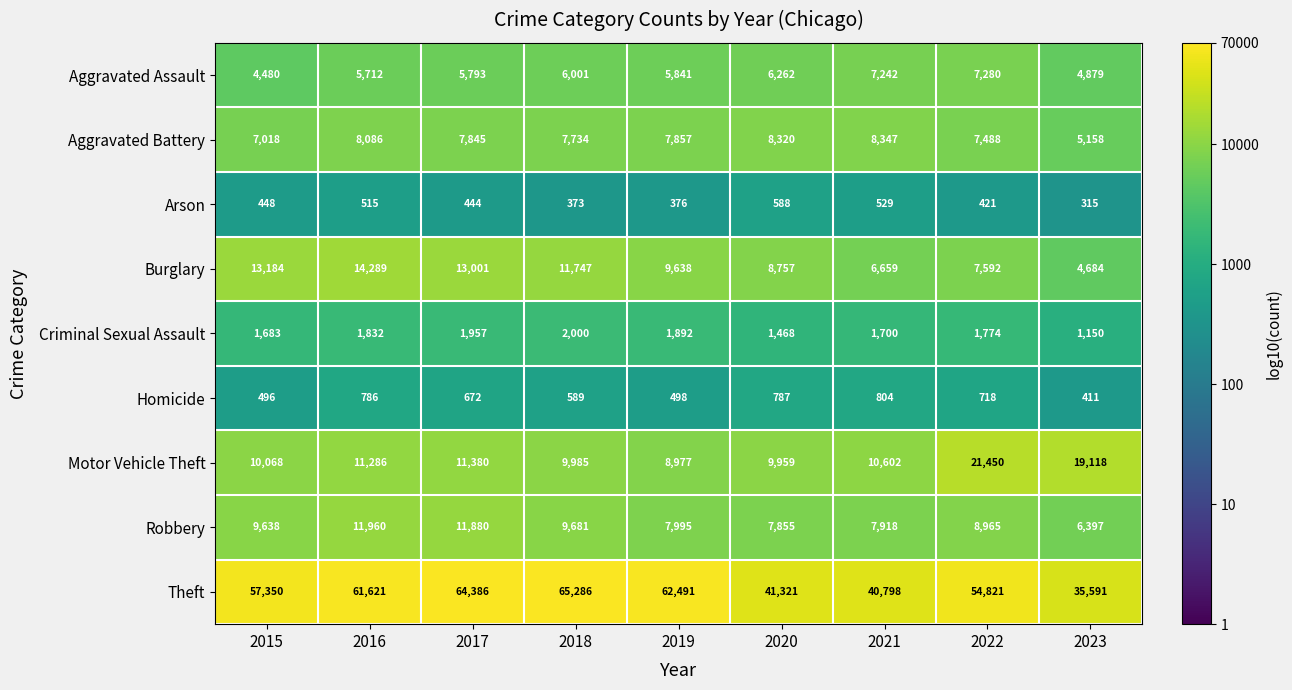

List the labels in order of Homicide value, smallest first.

2023, 2015, 2019, 2018, 2017, 2022, 2016, 2020, 2021